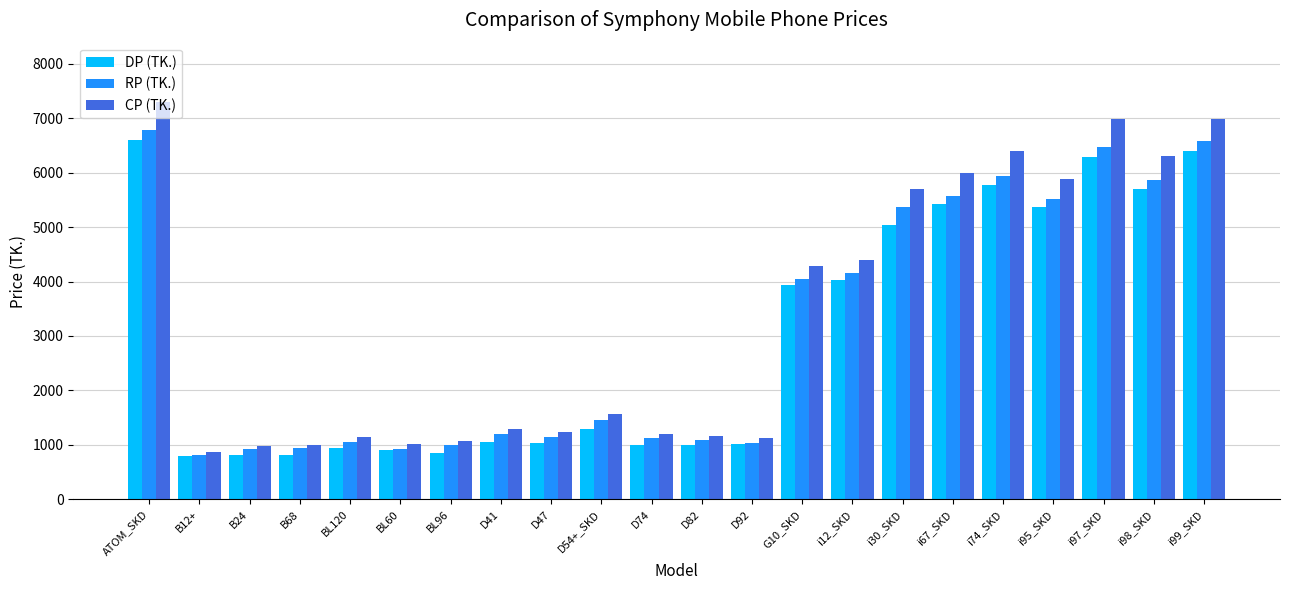

Rank the series by their average value, from highest to lowest.

CP (TK.), RP (TK.), DP (TK.)